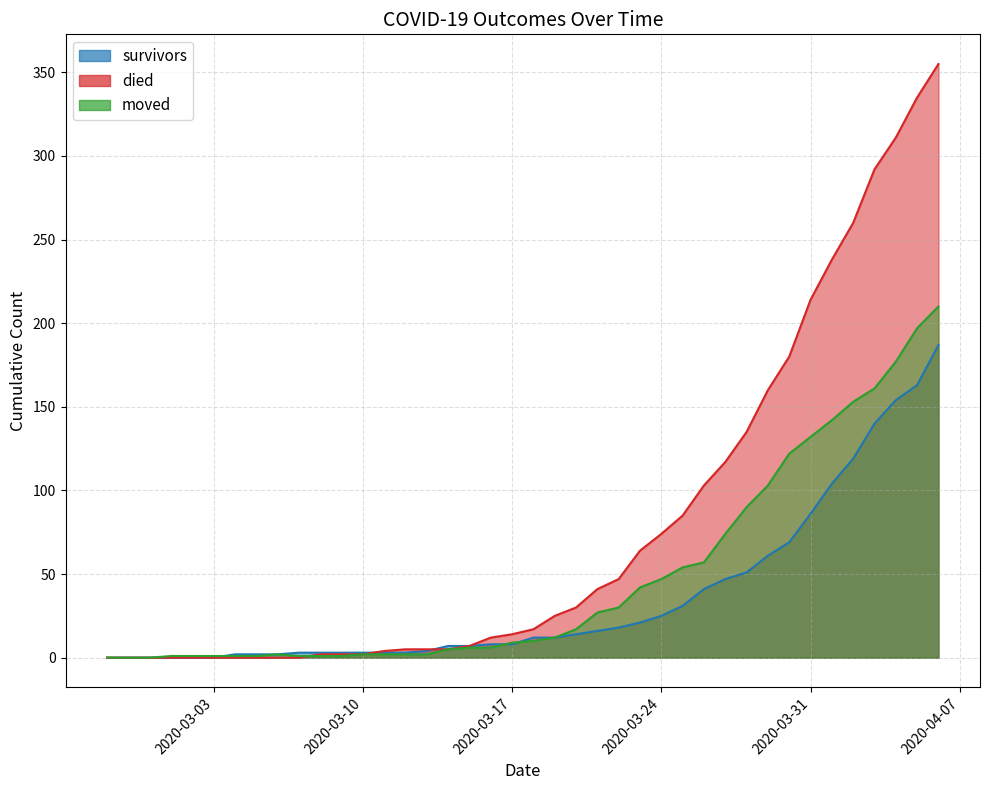

Reading right to left, what are all the values shown in this chart?

survivors: 2020-04-06=187	2020-04-05=163	2020-04-04=154	2020-04-03=140	2020-04-02=119	2020-04-01=104	2020-03-31=86	2020-03-30=69	2020-03-29=61	2020-03-28=51	2020-03-27=47	2020-03-26=41	2020-03-25=31	2020-03-24=25	2020-03-23=21	2020-03-22=18	2020-03-21=16	2020-03-20=14	2020-03-19=12	2020-03-18=12	2020-03-17=8	2020-03-16=8	2020-03-15=7	2020-03-14=7	2020-03-13=4	2020-03-12=3	2020-03-11=3	2020-03-10=3	2020-03-09=3	2020-03-08=3	2020-03-07=3	2020-03-06=2	2020-03-05=2	2020-03-04=2	2020-03-03=0	2020-03-02=0	2020-03-01=0	2020-02-29=0	2020-02-28=0	2020-02-27=0
died: 2020-04-06=355	2020-04-05=335	2020-04-04=311	2020-04-03=292	2020-04-02=260	2020-04-01=238	2020-03-31=214	2020-03-30=180	2020-03-29=160	2020-03-28=135	2020-03-27=117	2020-03-26=103	2020-03-25=85	2020-03-24=74	2020-03-23=64	2020-03-22=47	2020-03-21=41	2020-03-20=30	2020-03-19=25	2020-03-18=17	2020-03-17=14	2020-03-16=12	2020-03-15=7	2020-03-14=5	2020-03-13=5	2020-03-12=5	2020-03-11=4	2020-03-10=2	2020-03-09=2	2020-03-08=2	2020-03-07=0	2020-03-06=0	2020-03-05=0	2020-03-04=0	2020-03-03=0	2020-03-02=0	2020-03-01=0	2020-02-29=0	2020-02-28=0	2020-02-27=0
moved: 2020-04-06=210	2020-04-05=197	2020-04-04=177	2020-04-03=161	2020-04-02=153	2020-04-01=142	2020-03-31=132	2020-03-30=122	2020-03-29=103	2020-03-28=90	2020-03-27=74	2020-03-26=57	2020-03-25=54	2020-03-24=47	2020-03-23=42	2020-03-22=30	2020-03-21=27	2020-03-20=17	2020-03-19=12	2020-03-18=10	2020-03-17=9	2020-03-16=6	2020-03-15=6	2020-03-14=5	2020-03-13=2	2020-03-12=2	2020-03-11=2	2020-03-10=2	2020-03-09=1	2020-03-08=1	2020-03-07=1	2020-03-06=2	2020-03-05=1	2020-03-04=1	2020-03-03=1	2020-03-02=1	2020-03-01=1	2020-02-29=0	2020-02-28=0	2020-02-27=0